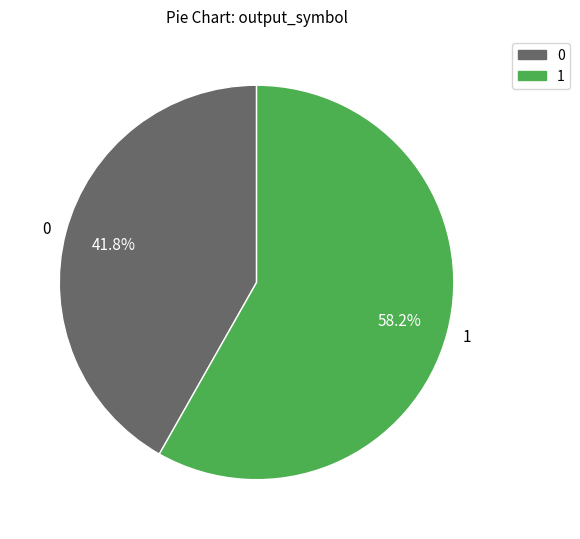

Is the sum of 0 and 1 greater than half?

Yes